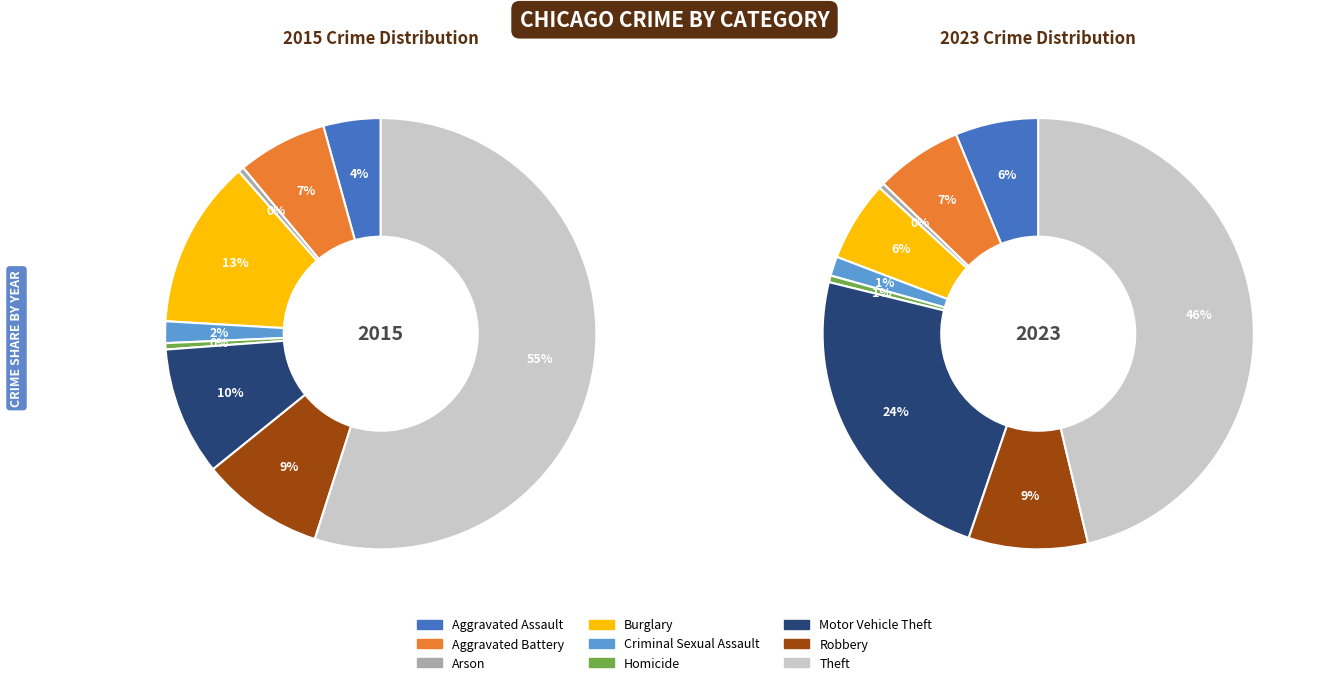

To the nearest percent, what portion does Aggravated Battery represent?

7%